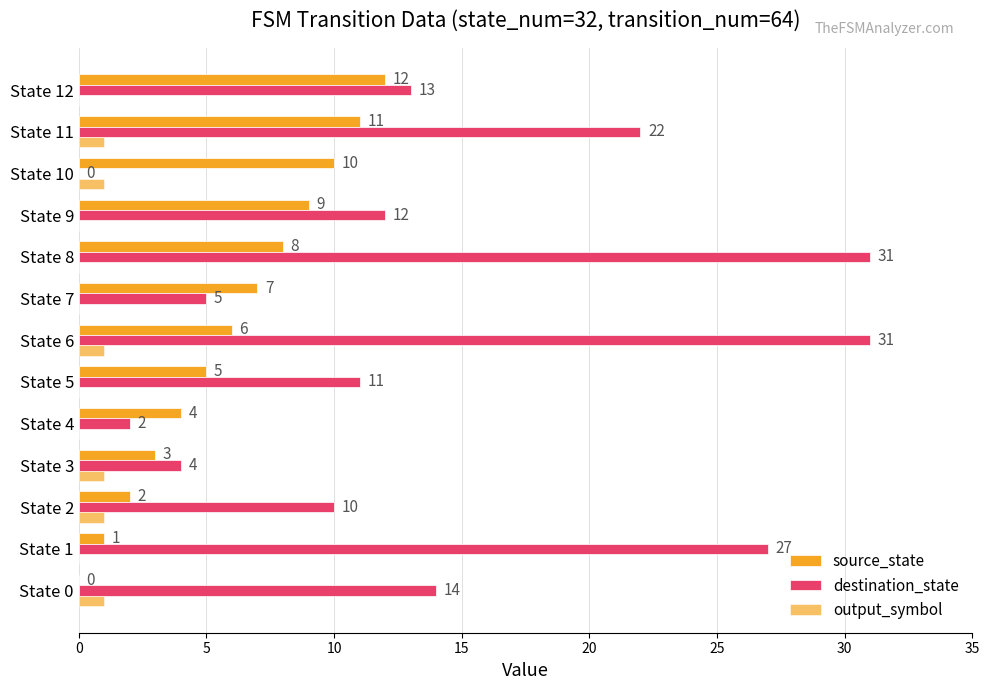

How many positive values does the destination_state series have?

12